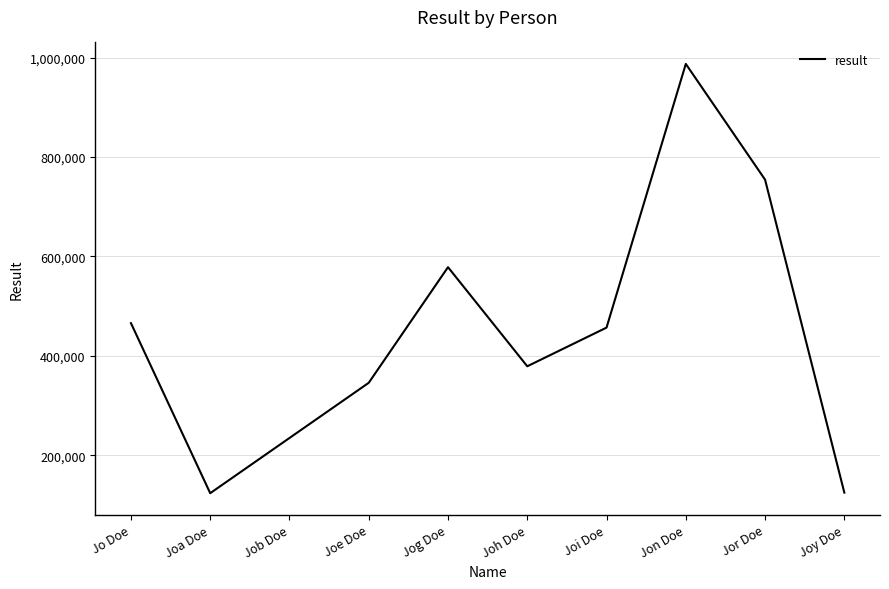

Does the chart display data point markers on the line(s)?

No